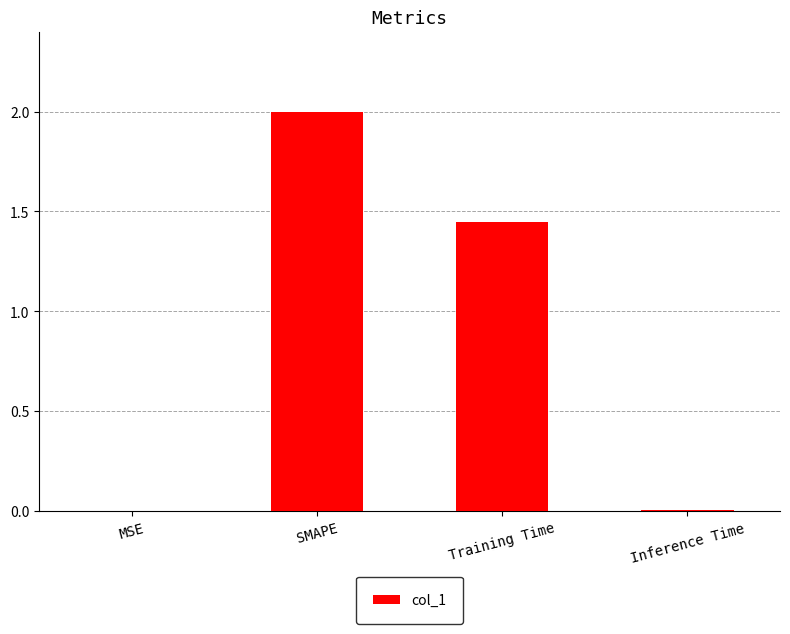

What is the change in value from SMAPE to Training Time?

-0.6